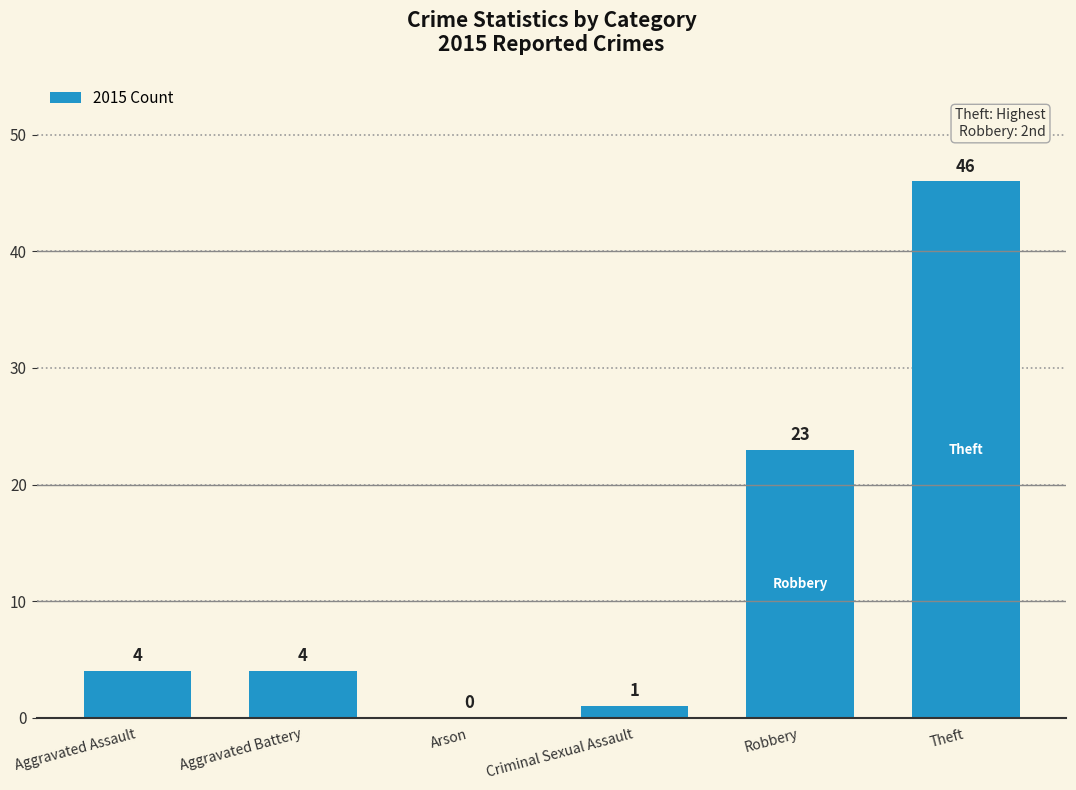

At which label is the value closest to 23?

Robbery